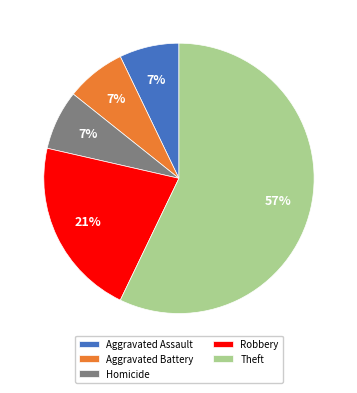

Does Theft represent more than half of the total?

Yes